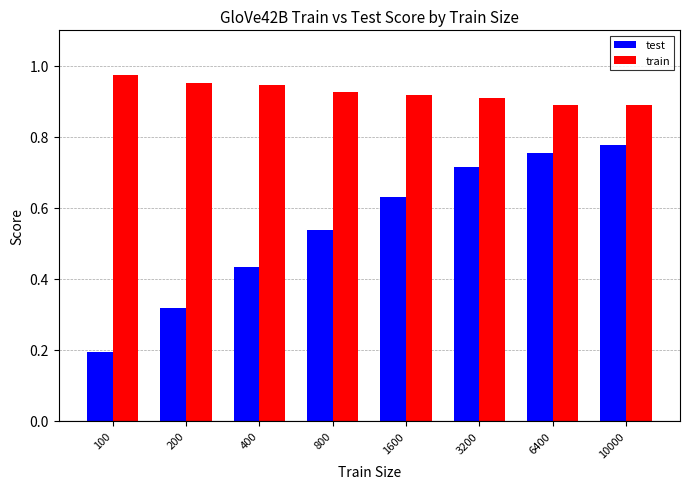

Which label corresponds to the largest value in the chart?

100